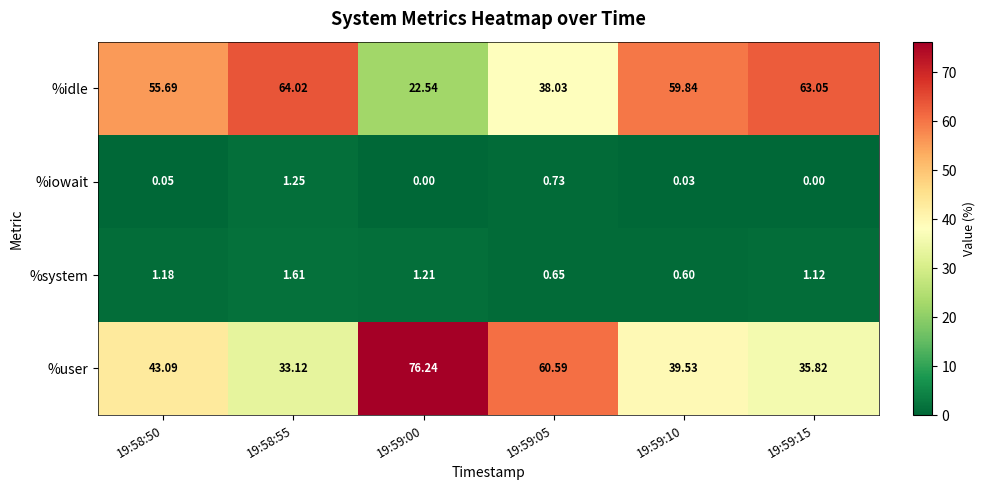

Which series changed the most between 19:59:05 and 19:59:15?

%idle